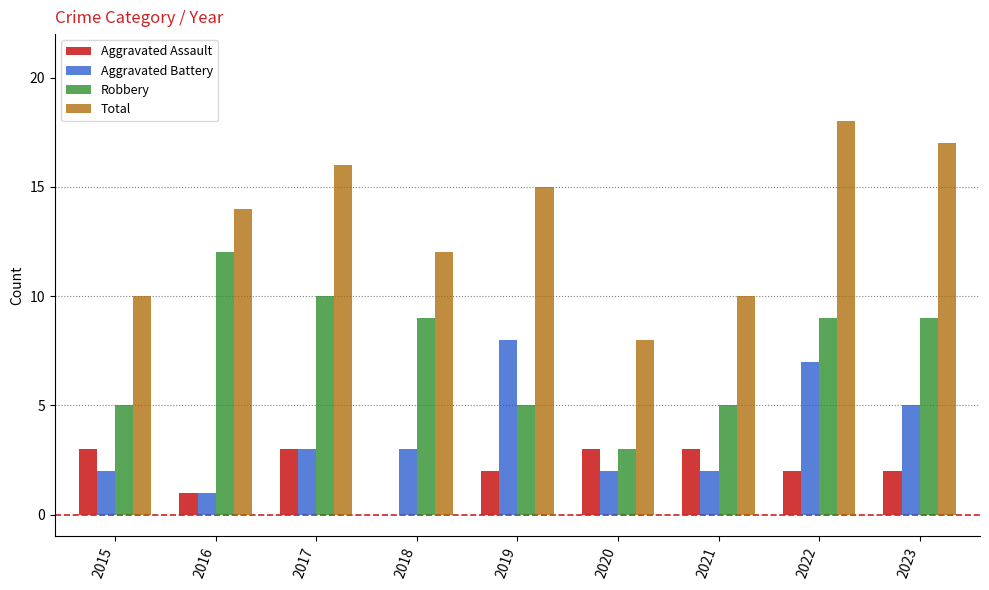

What is the average value of the Robbery series?

7